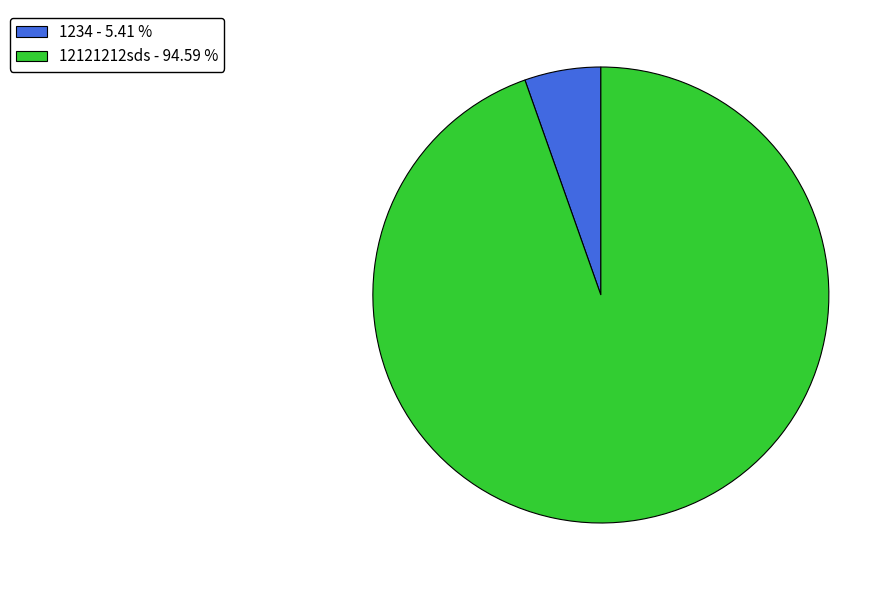

Is the sum of 1234 and 12121212sds greater than half?

Yes